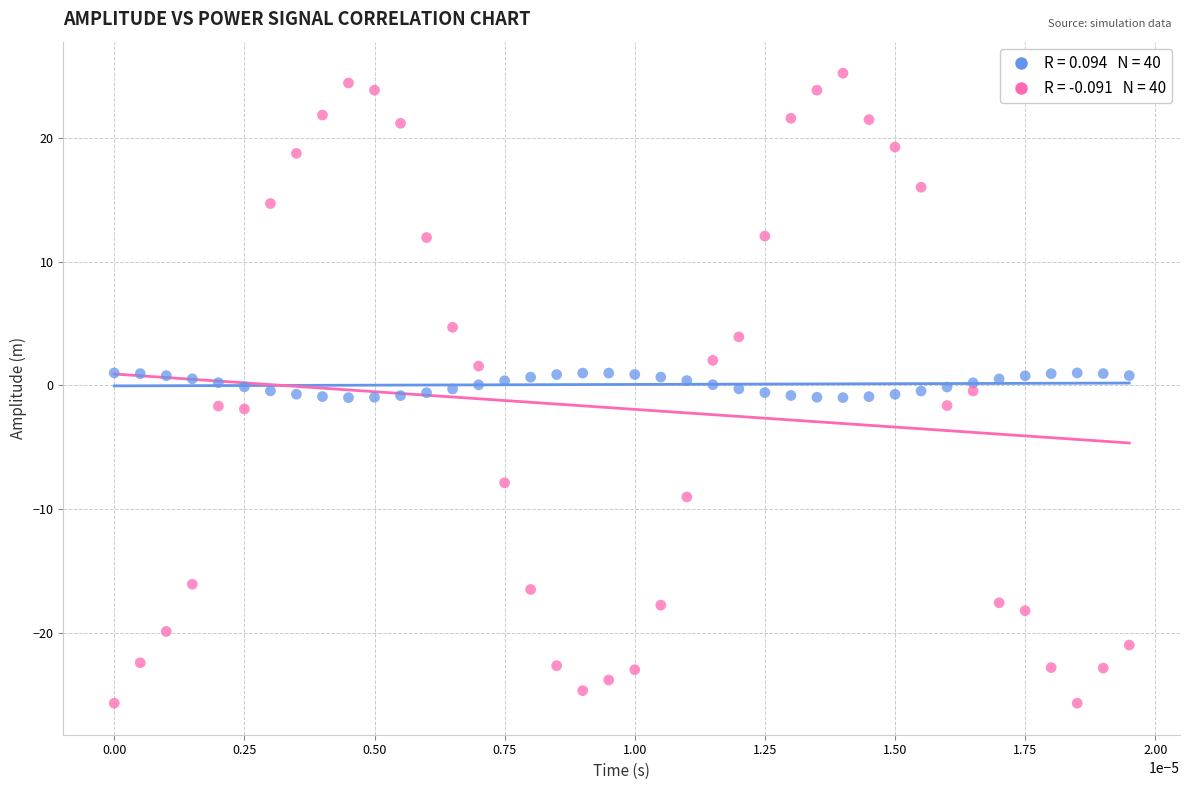

Across all data points, what is the range of Y values (max minus min)?

50.9